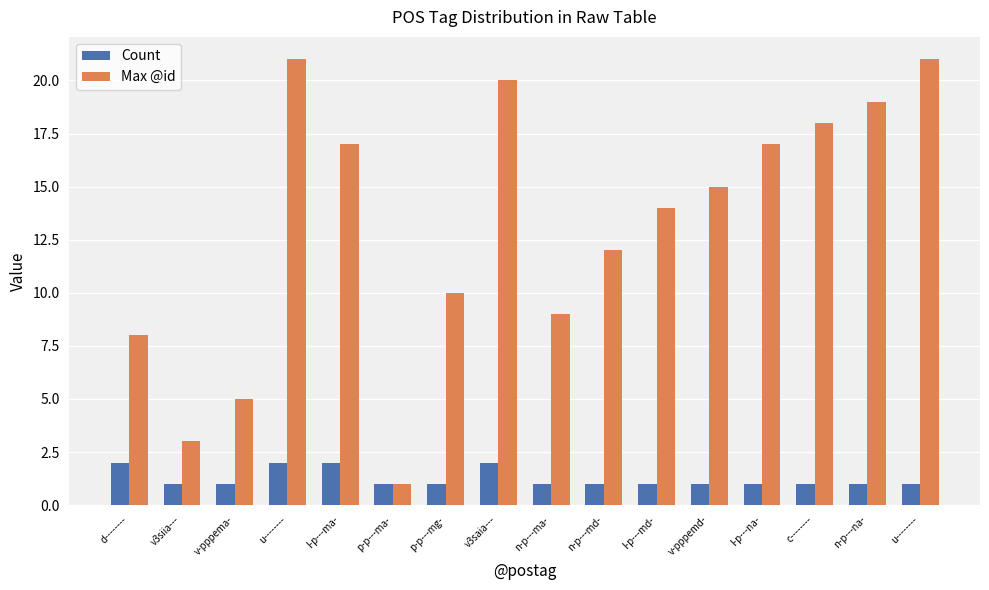

At p-p---ma-, list the series in order from largest to smallest.

Count, Max @id